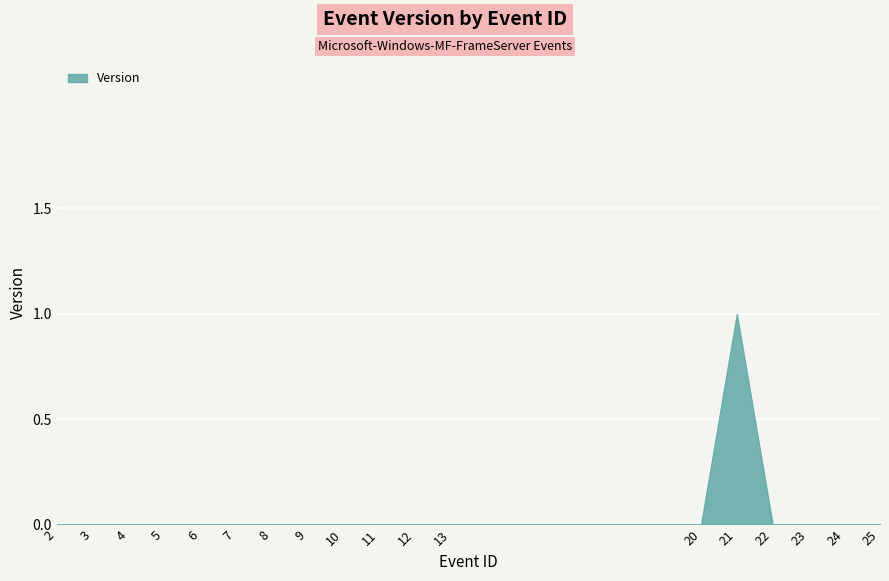

How many interior local peaks (higher than both neighbors) does the data have?

1